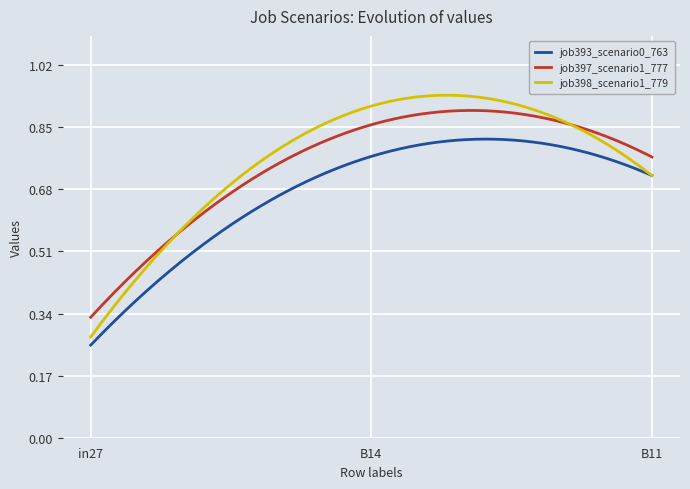

True or false: job397_scenario1_777 and job393_scenario0_763 intersect in this chart.

False